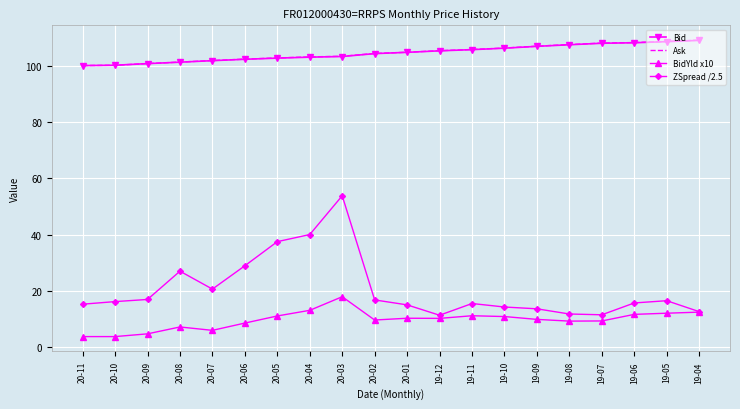

The BidYld x10 series shows 18.0 at 20-03. True or false?

True